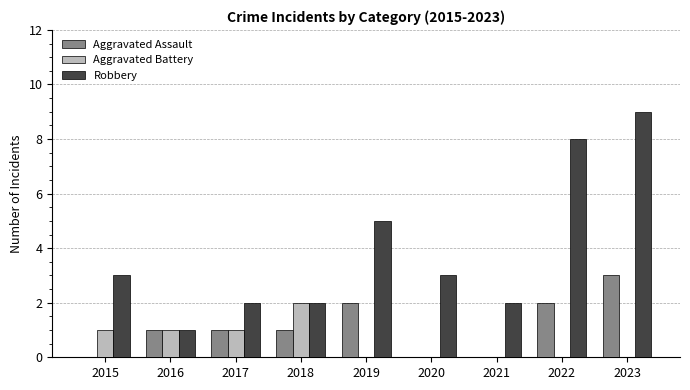

What is the highest value of the Aggravated Assault series?

3